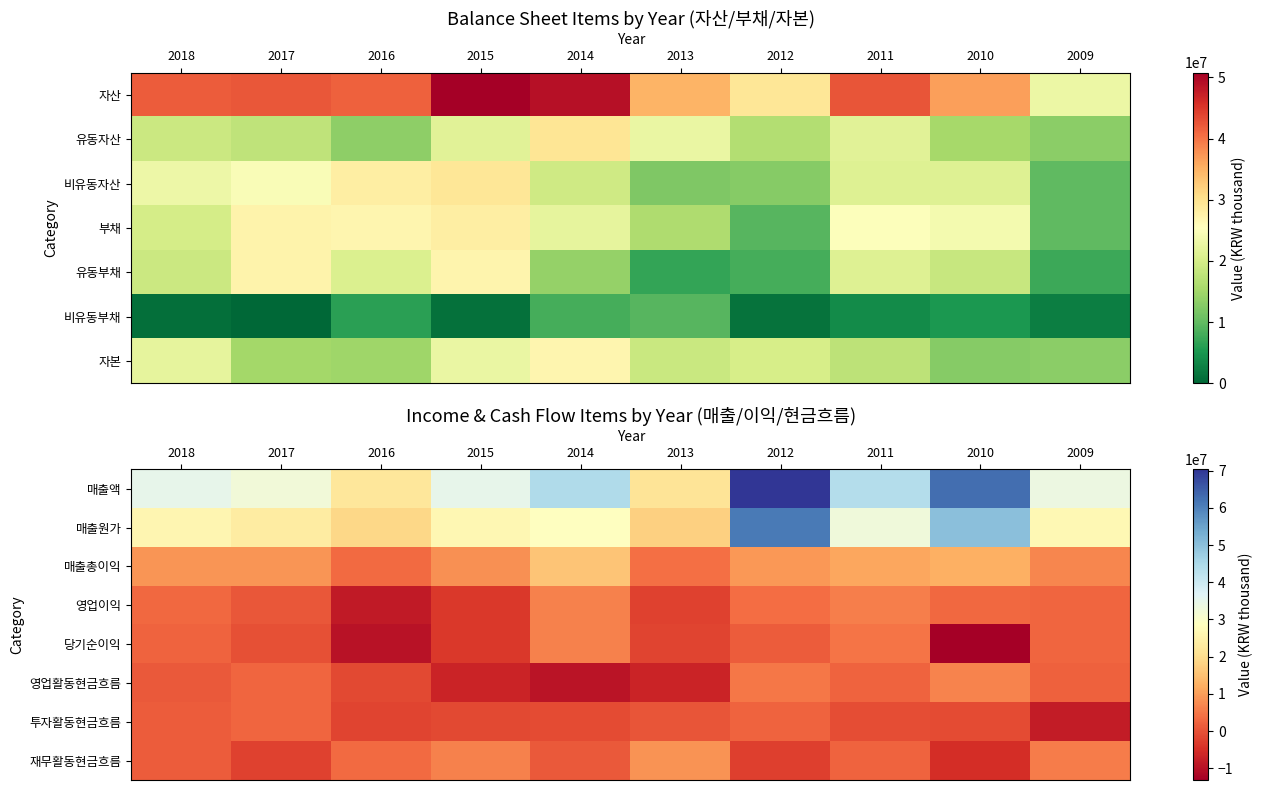

The 당기순이익 series shows -13159580 at 2010. True or false?

True